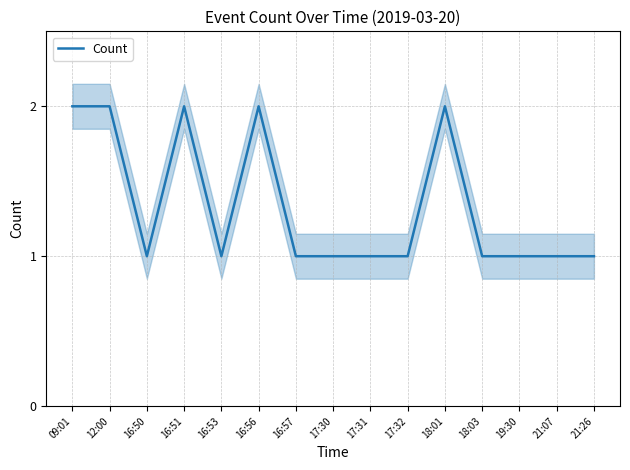

What is the label of the 8th point from the right?

17:30